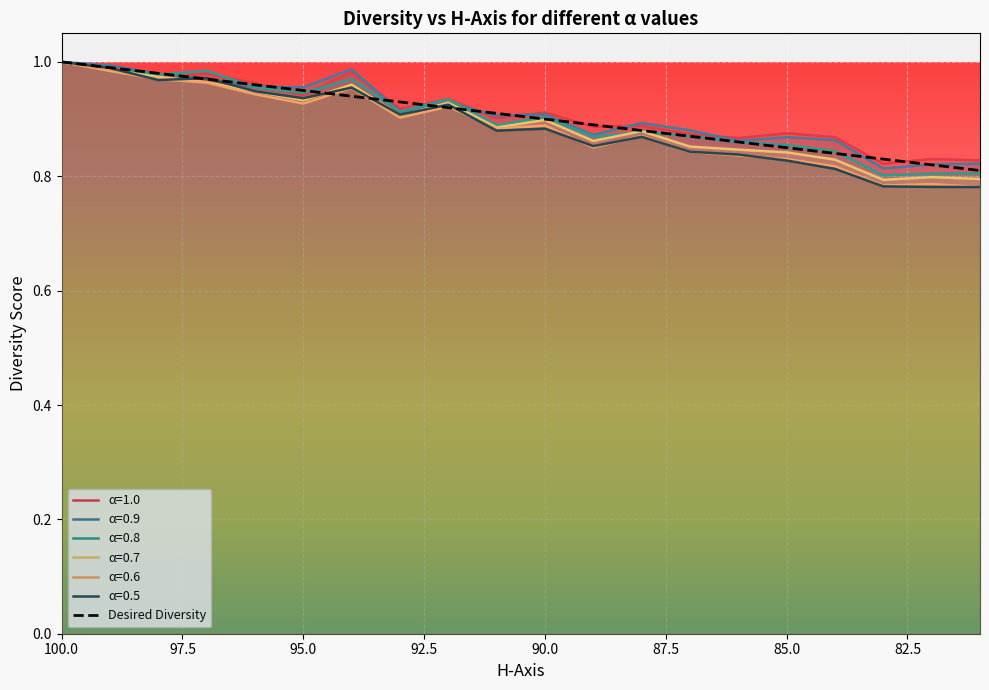

Reading right to left, extract all data points from this chart.

α=1.0: 81=0.8	82=0.8	83=0.8	84=0.9	85=0.9	86=0.9	87=0.9	88=0.9	89=0.9	90=0.9	91=0.9	92=0.9	93=0.9	94=1.0	95=0.9	96=1.0	97=1.0	98=1.0	99=1.0	100=1.0
α=0.9: 81=0.8	82=0.8	83=0.8	84=0.9	85=0.9	86=0.9	87=0.9	88=0.9	89=0.9	90=0.9	91=0.9	92=0.9	93=0.9	94=1.0	95=1.0	96=1.0	97=1.0	98=1.0	99=1.0	100=1.0
α=0.8: 81=0.8	82=0.8	83=0.8	84=0.8	85=0.9	86=0.9	87=0.9	88=0.9	89=0.9	90=0.9	91=0.9	92=0.9	93=0.9	94=1.0	95=0.9	96=1.0	97=1.0	98=1.0	99=1.0	100=1.0
α=0.7: 81=0.8	82=0.8	83=0.8	84=0.8	85=0.8	86=0.8	87=0.9	88=0.9	89=0.9	90=0.9	91=0.9	92=0.9	93=0.9	94=1.0	95=0.9	96=0.9	97=1.0	98=1.0	99=1.0	100=1.0
α=0.6: 81=0.8	82=0.8	83=0.8	84=0.8	85=0.8	86=0.8	87=0.8	88=0.9	89=0.9	90=0.9	91=0.9	92=0.9	93=0.9	94=1.0	95=0.9	96=0.9	97=1.0	98=1.0	99=1.0	100=1.0
α=0.5: 81=0.8	82=0.8	83=0.8	84=0.8	85=0.8	86=0.8	87=0.8	88=0.9	89=0.9	90=0.9	91=0.9	92=0.9	93=0.9	94=1.0	95=0.9	96=0.9	97=1.0	98=1.0	99=1.0	100=1.0